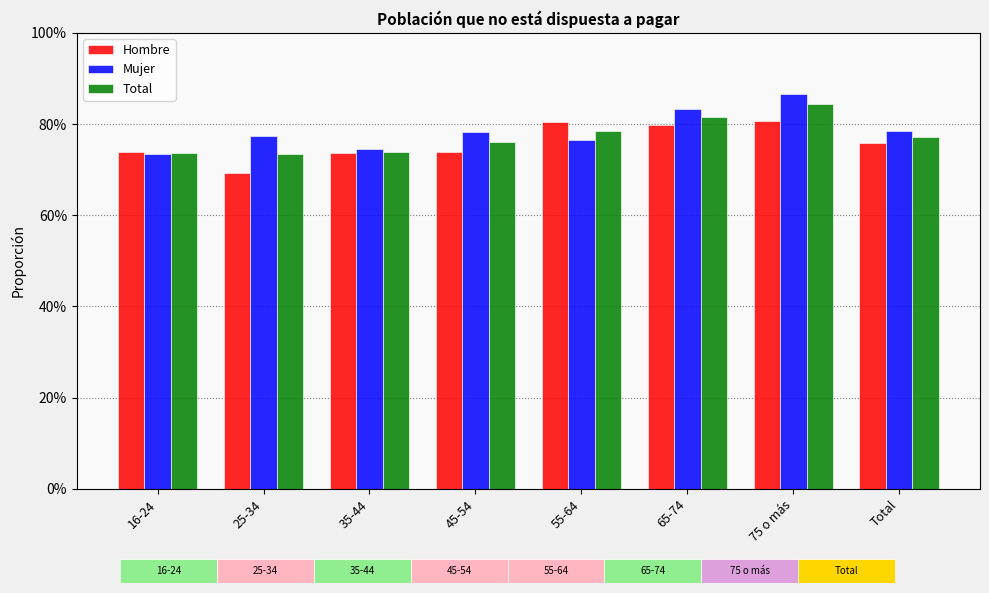

Rank the series at 25-34 from highest to lowest value.

Mujer, Total, Hombre